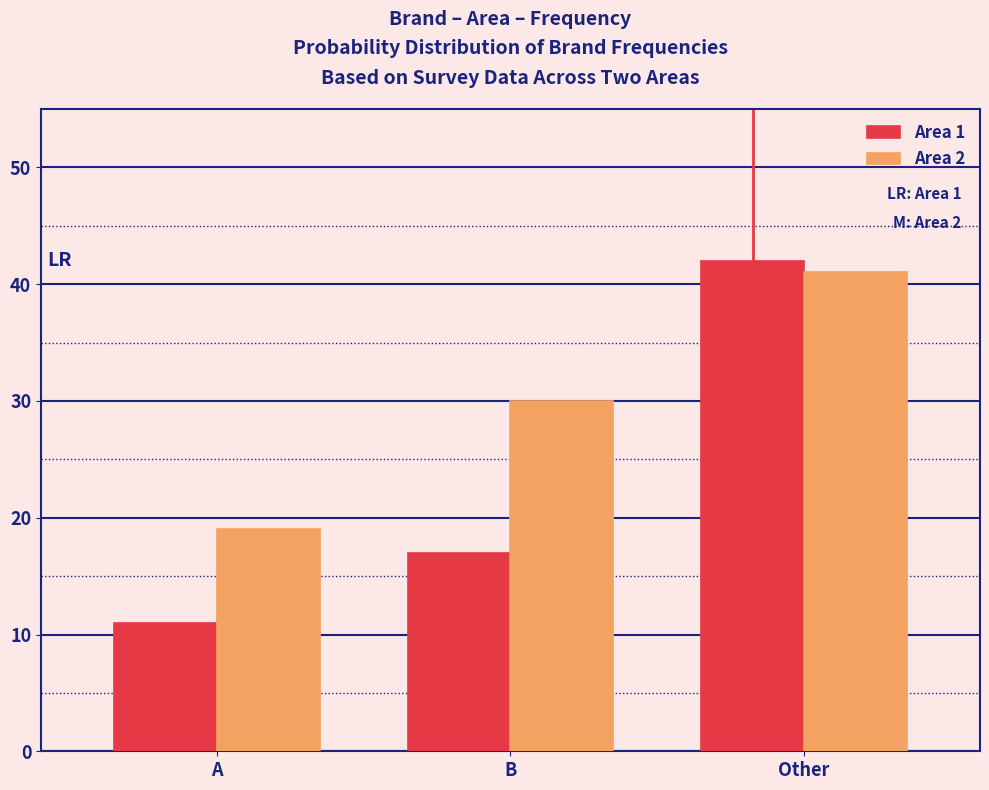

Reading left to right, transcribe all the data shown in this chart.

Area 1: 11	17	42
Area 2: 19	30	41